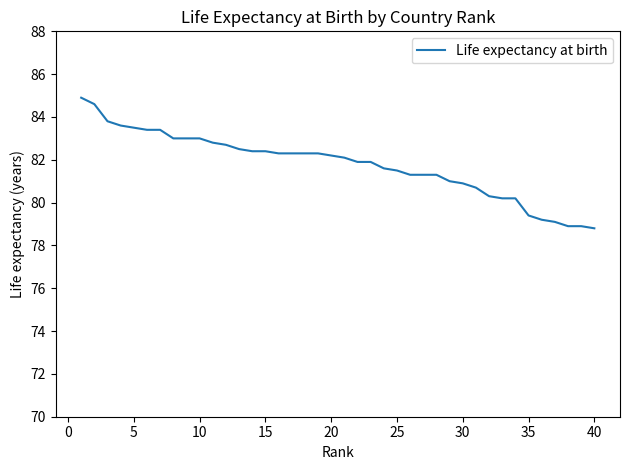

What is the difference between the maximum and minimum values?

6.1